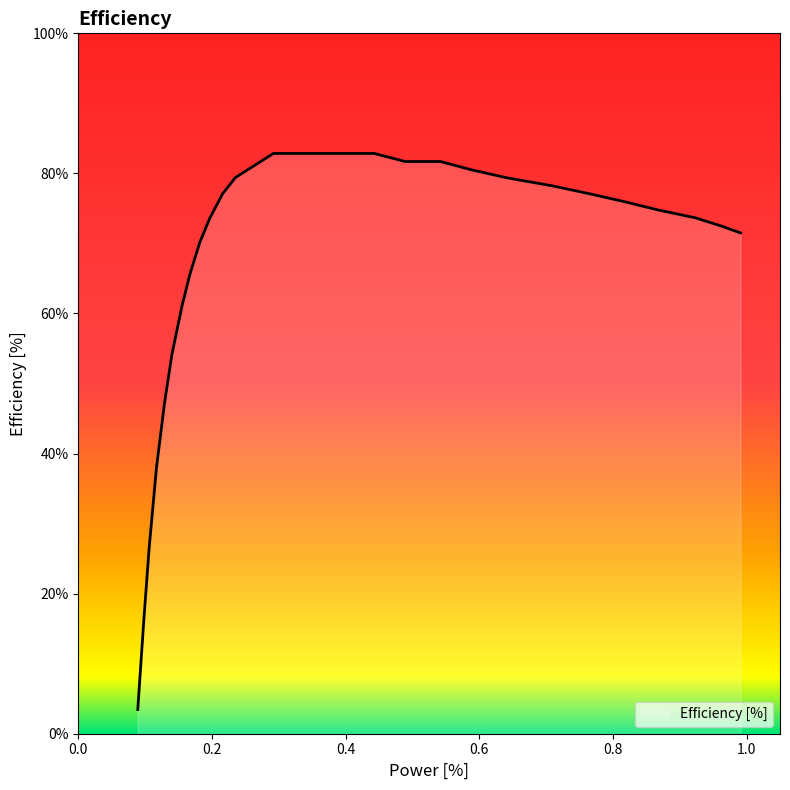

What is the difference between the maximum and minimum values?

79.4